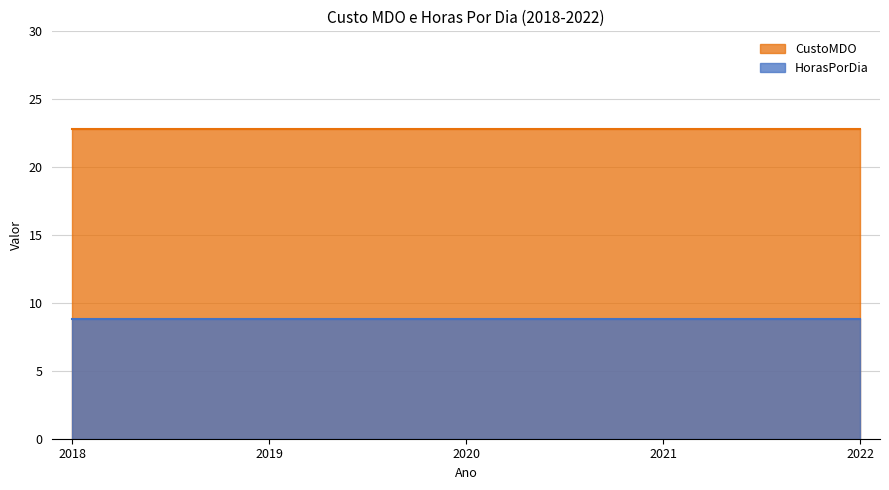

At which label does CustoMDO reach its minimum?

2018